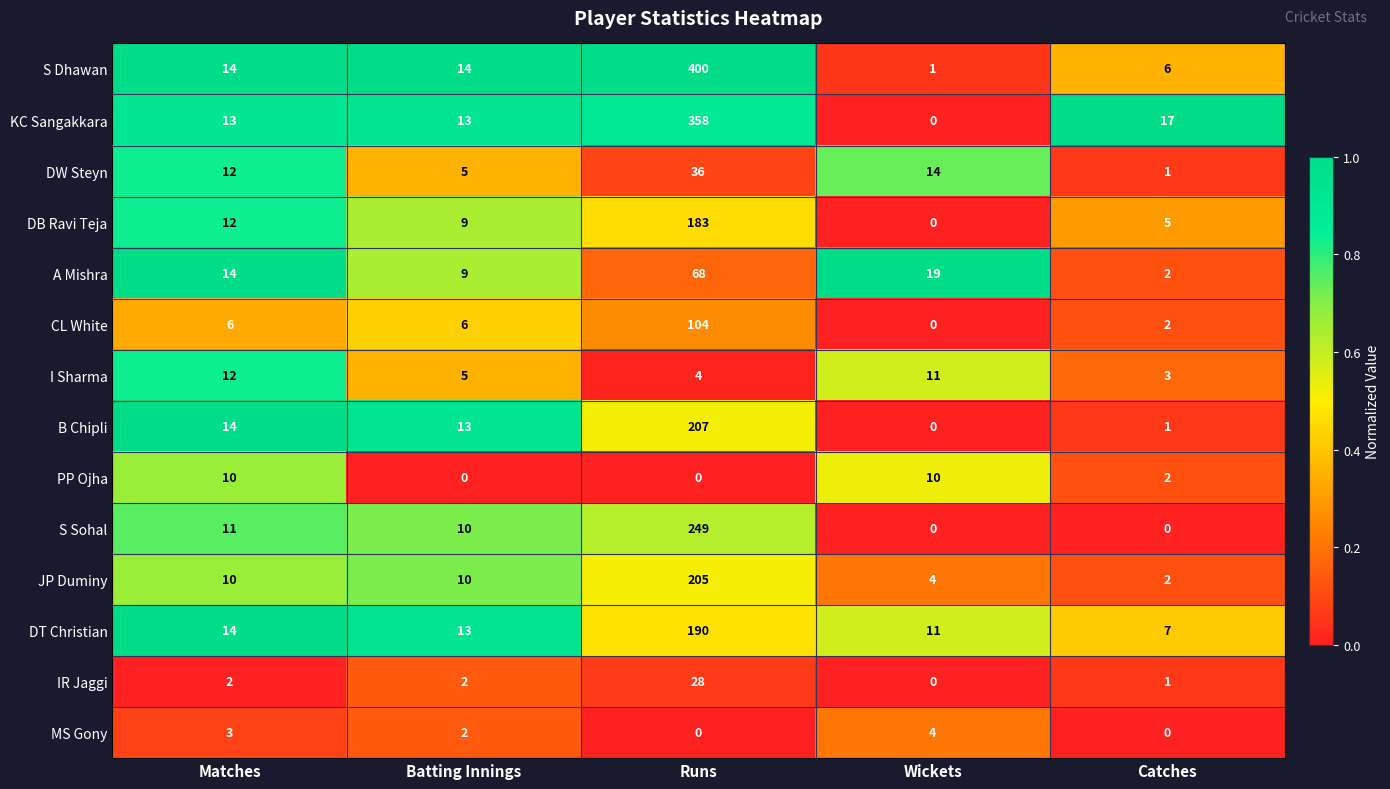

Which series has the largest total across all categories?

S Dhawan